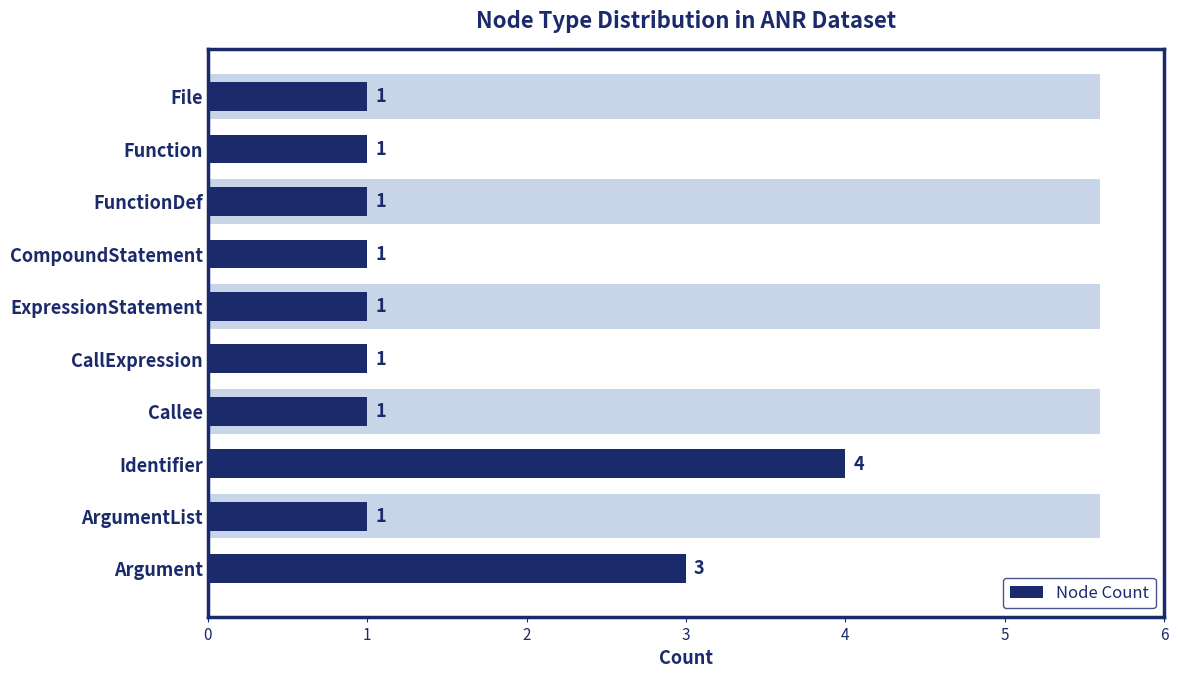

List the labels in order of value, largest first.

Identifier, Argument, File, Function, FunctionDef, CompoundStatement, ExpressionStatement, CallExpression, Callee, ArgumentList